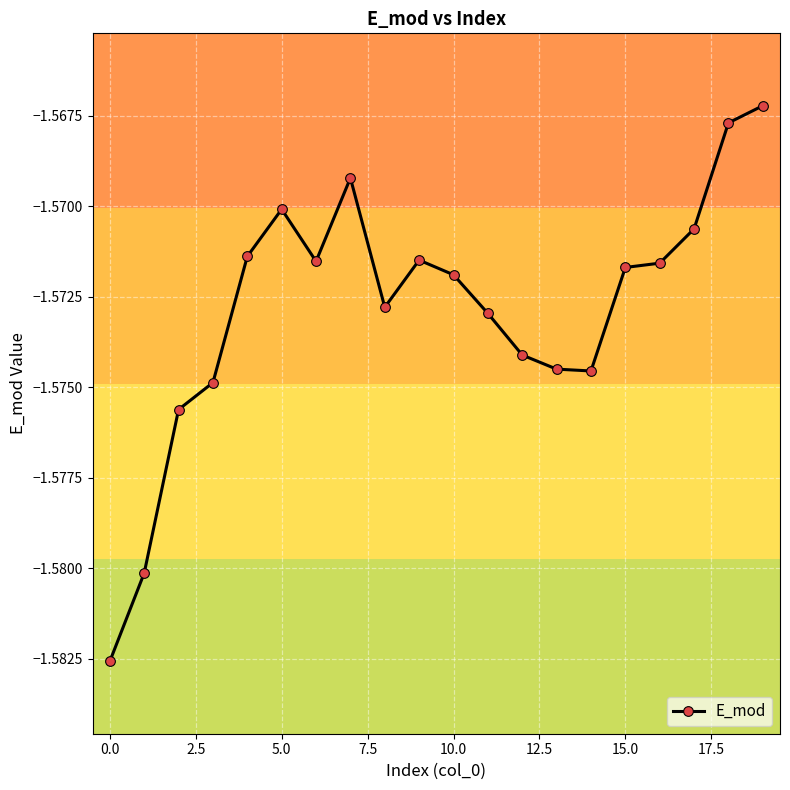

True or false: the data has more than 0 interior local peaks.

True